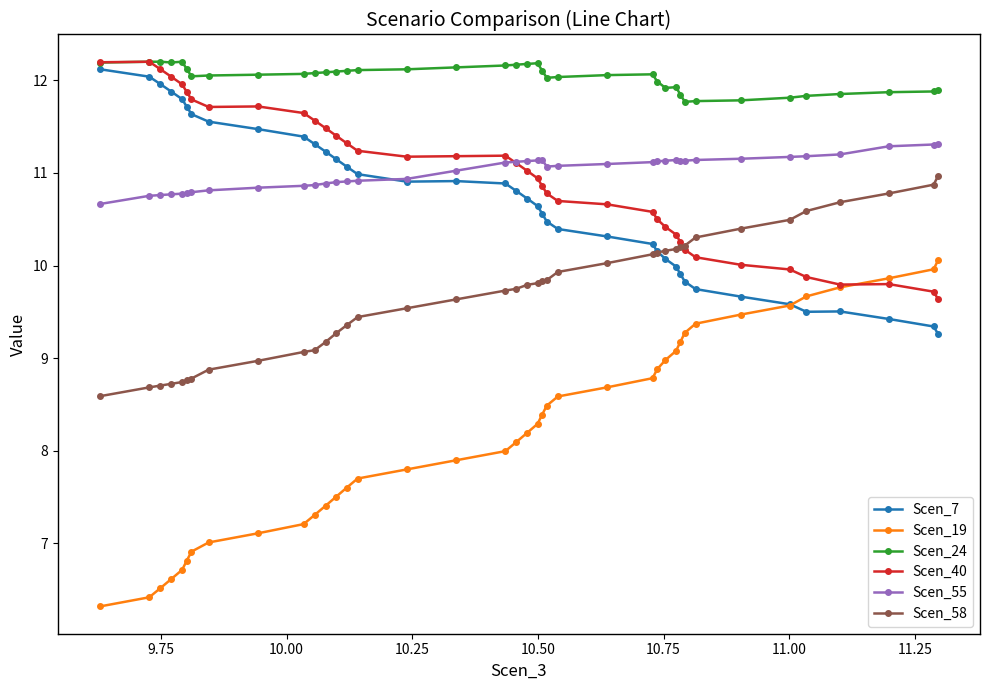

What is the value of the Scen_40 point at the 32nd from the left?

10.1